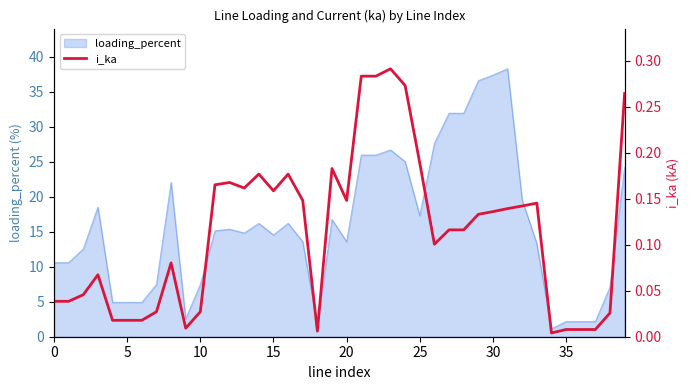

The value of loading_percent at 25 is 17.3. True or false?

True